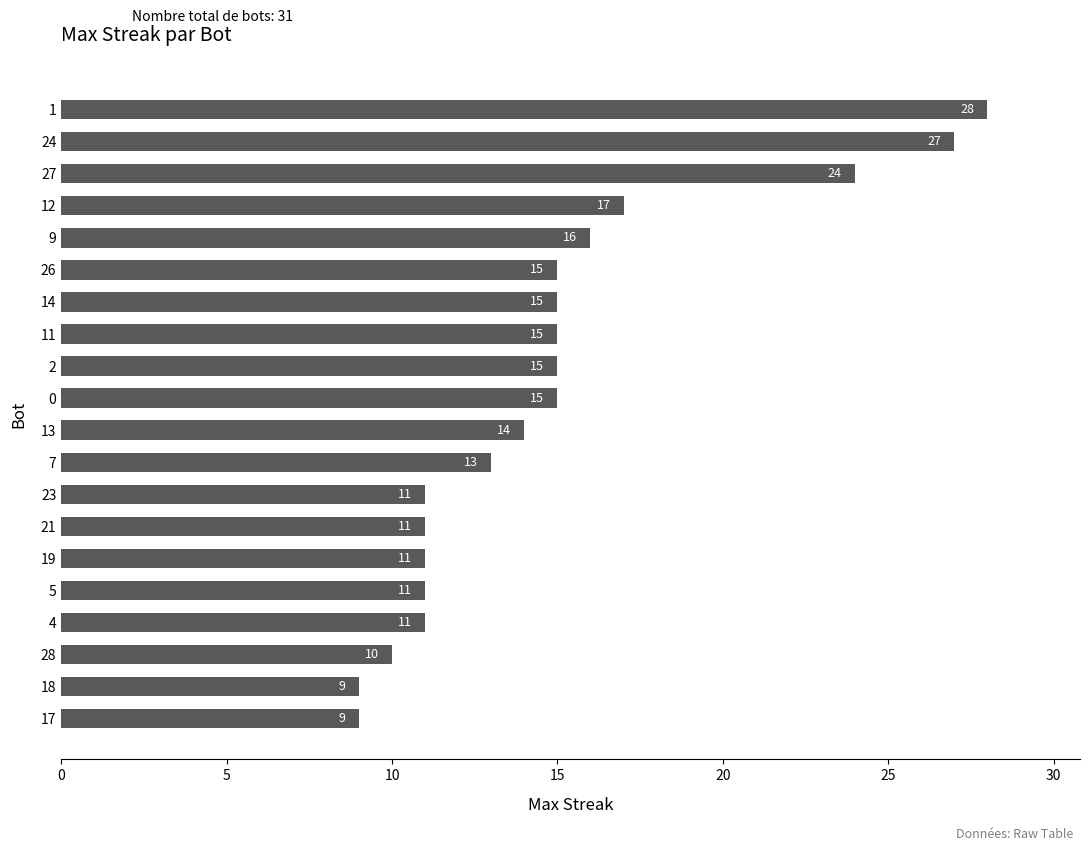

What is the value of the 12th bar from the top?

13